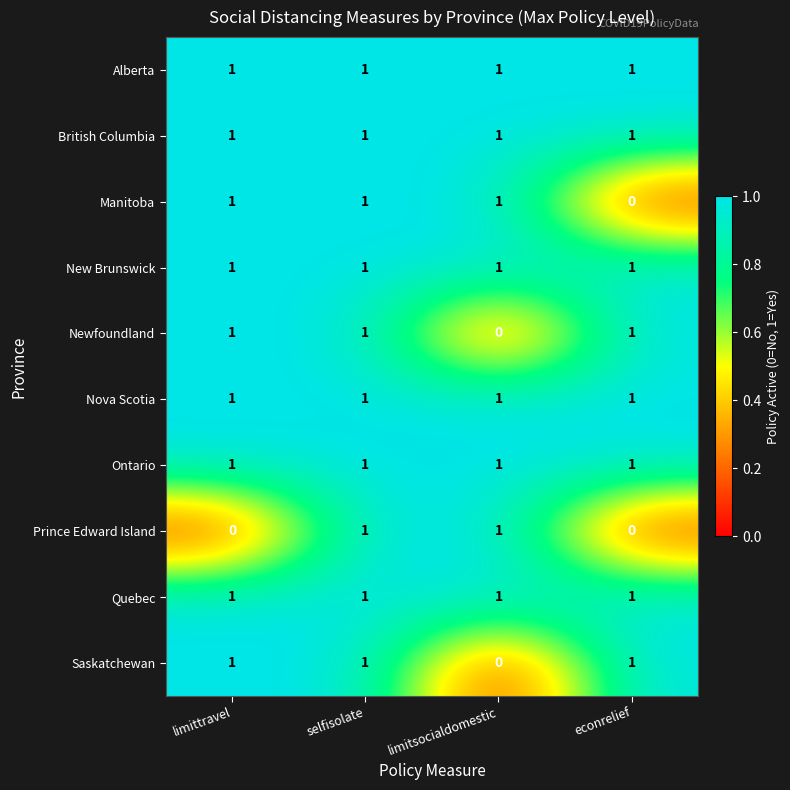

At which category is the sum across all series the highest?

selfisolate